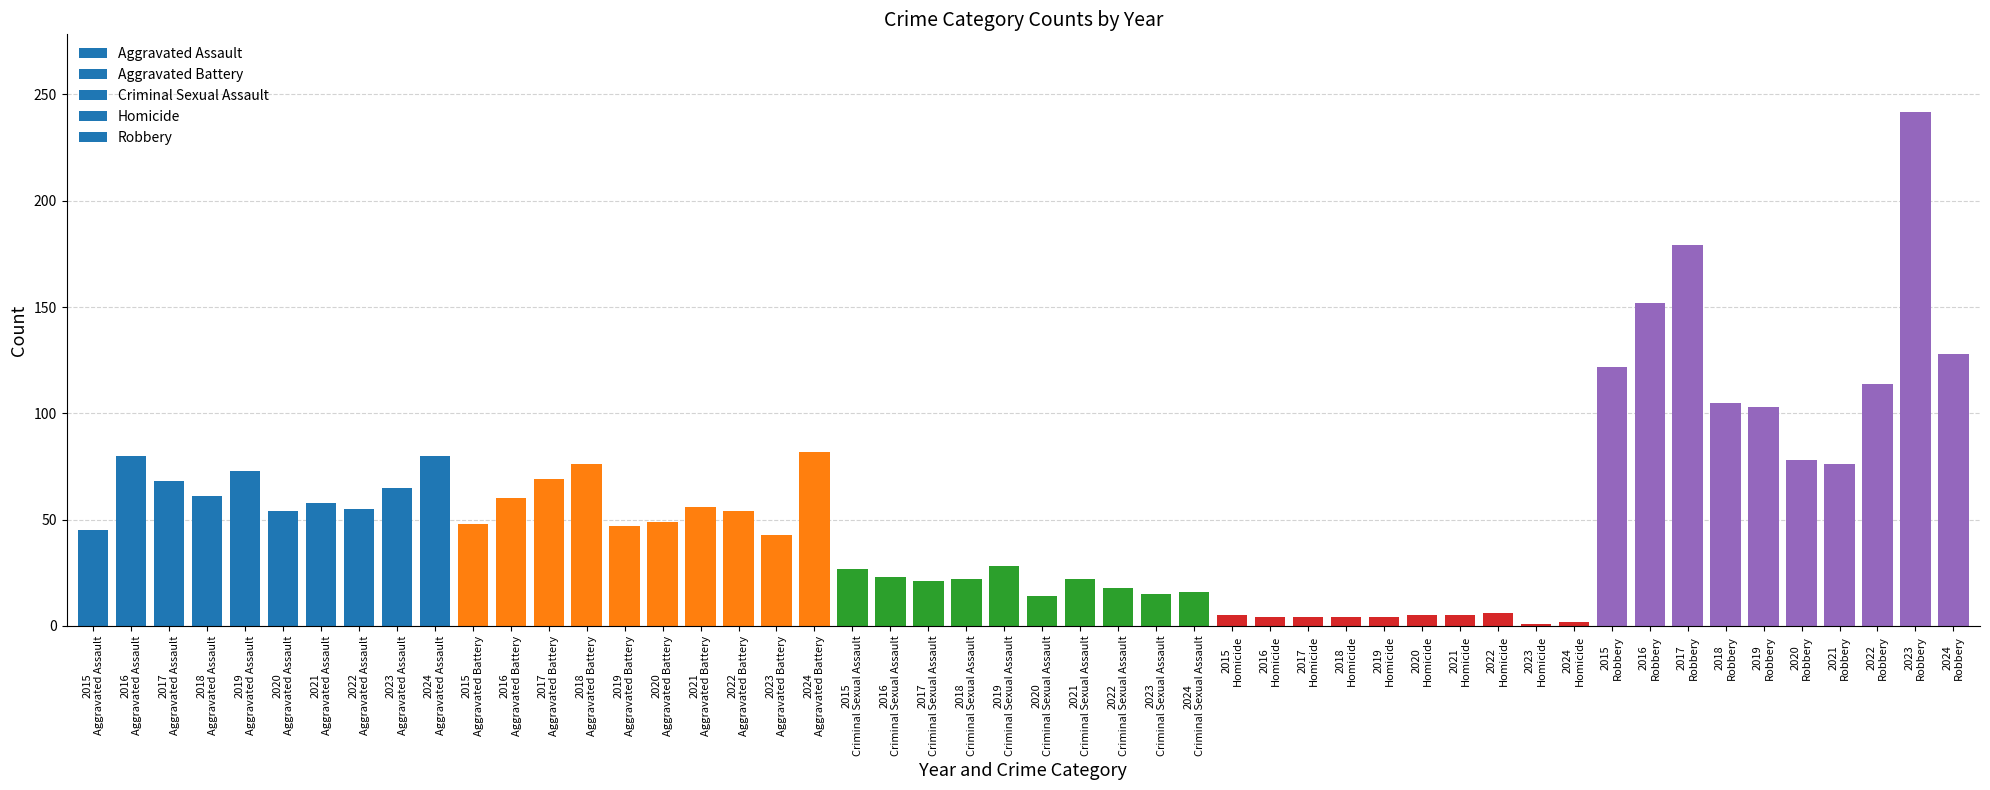

What is the average value?

55